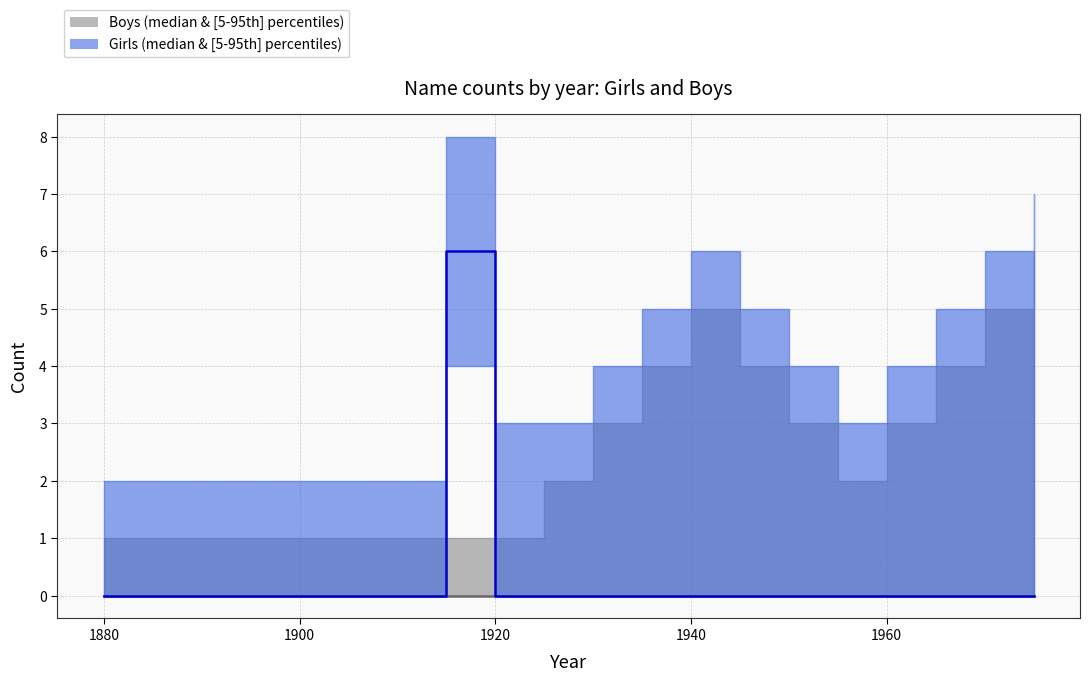

Is it true that Girls_lower equals 0 at 1940?

True